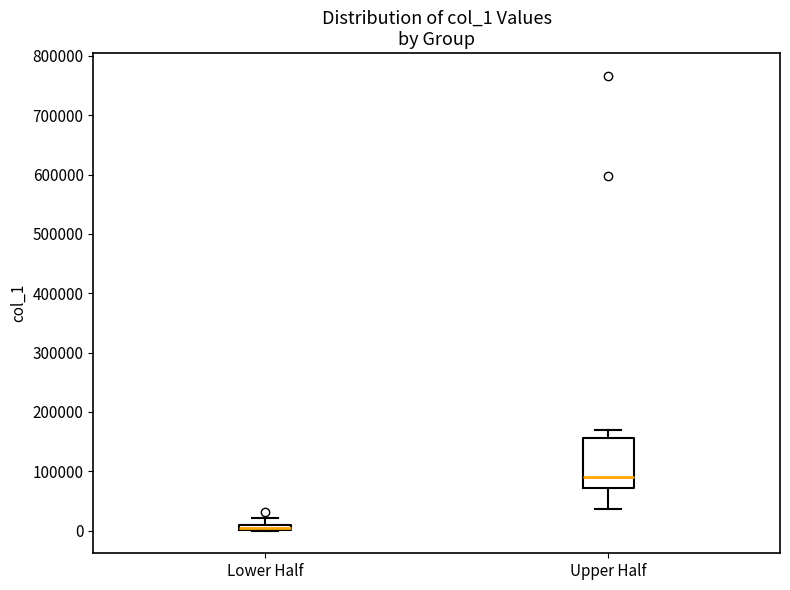

Comparing the boxes themselves (not the whiskers), which one is the tallest?

Upper Half